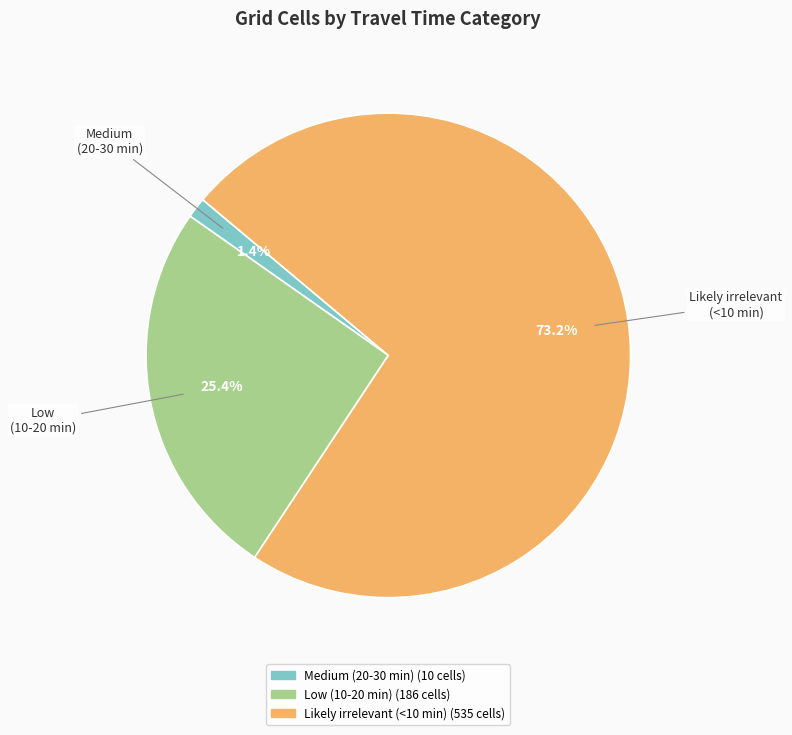

Which slice is the smallest?

Medium (20-30 min)